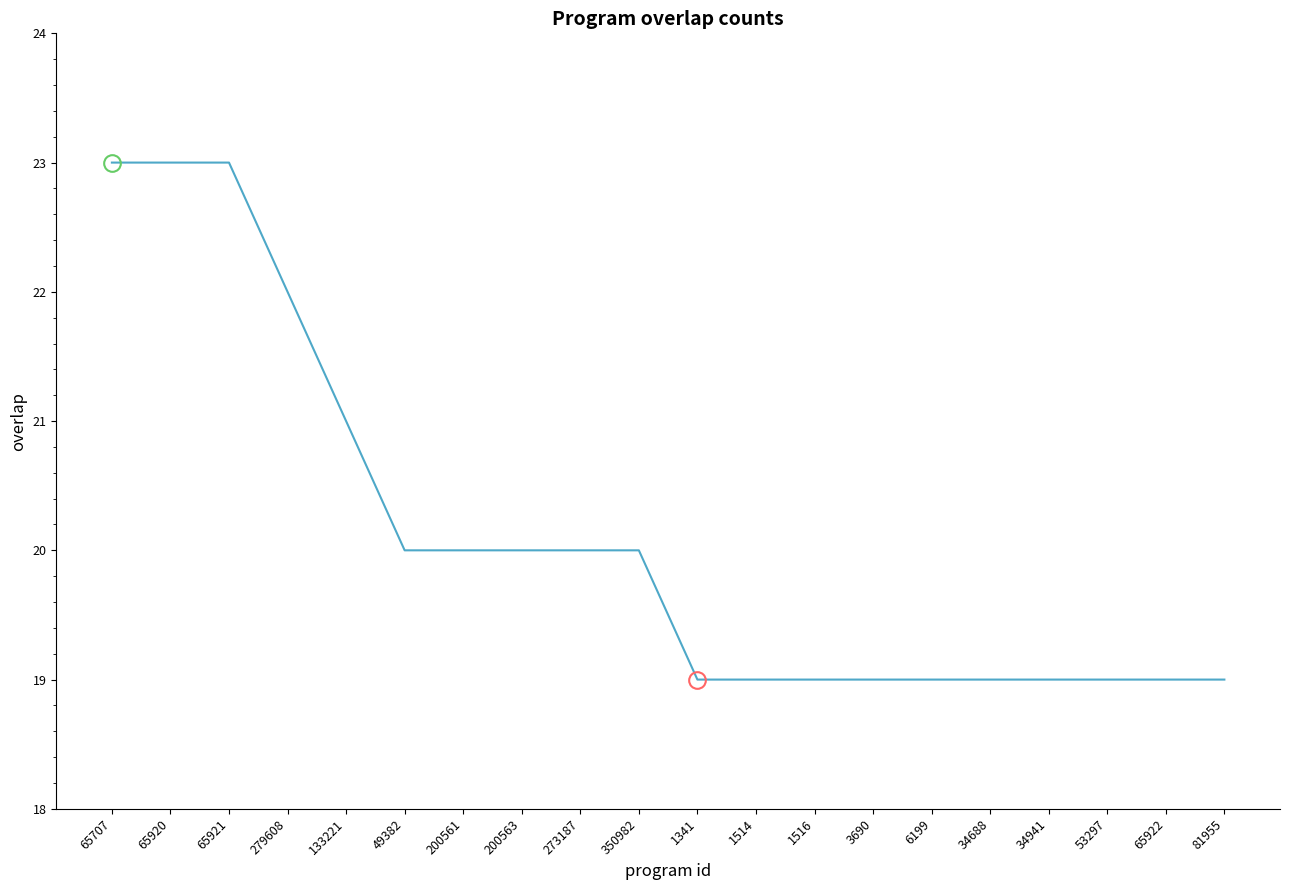

What position from the right is 65707?

20